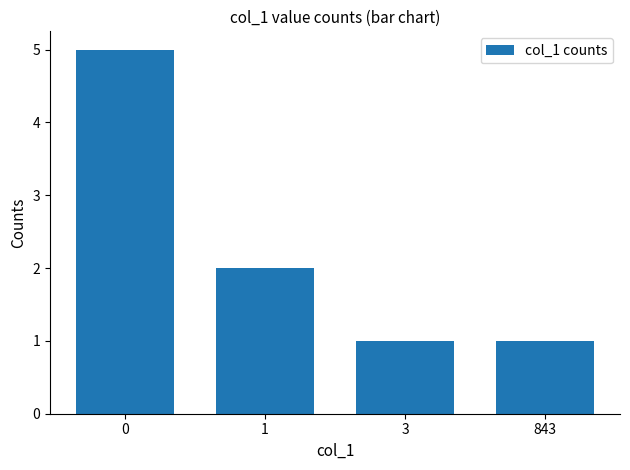

How many values are between 1 and 5?

4